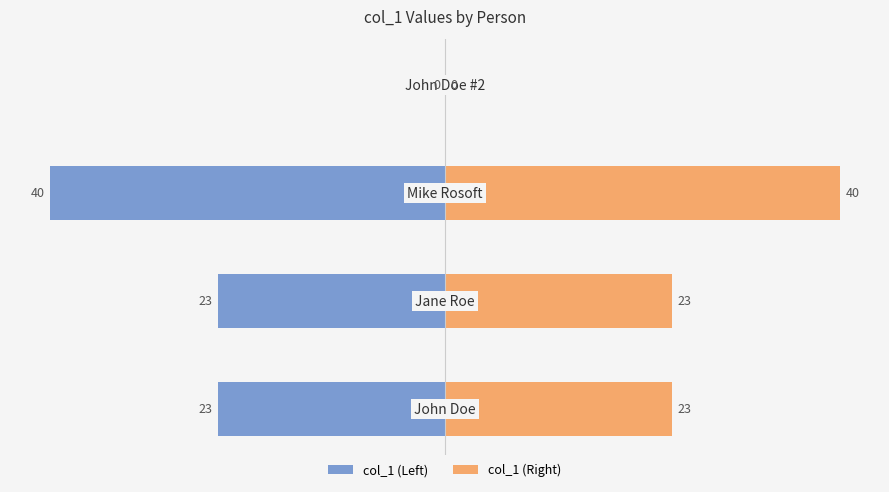

Are the bars horizontal?

Yes